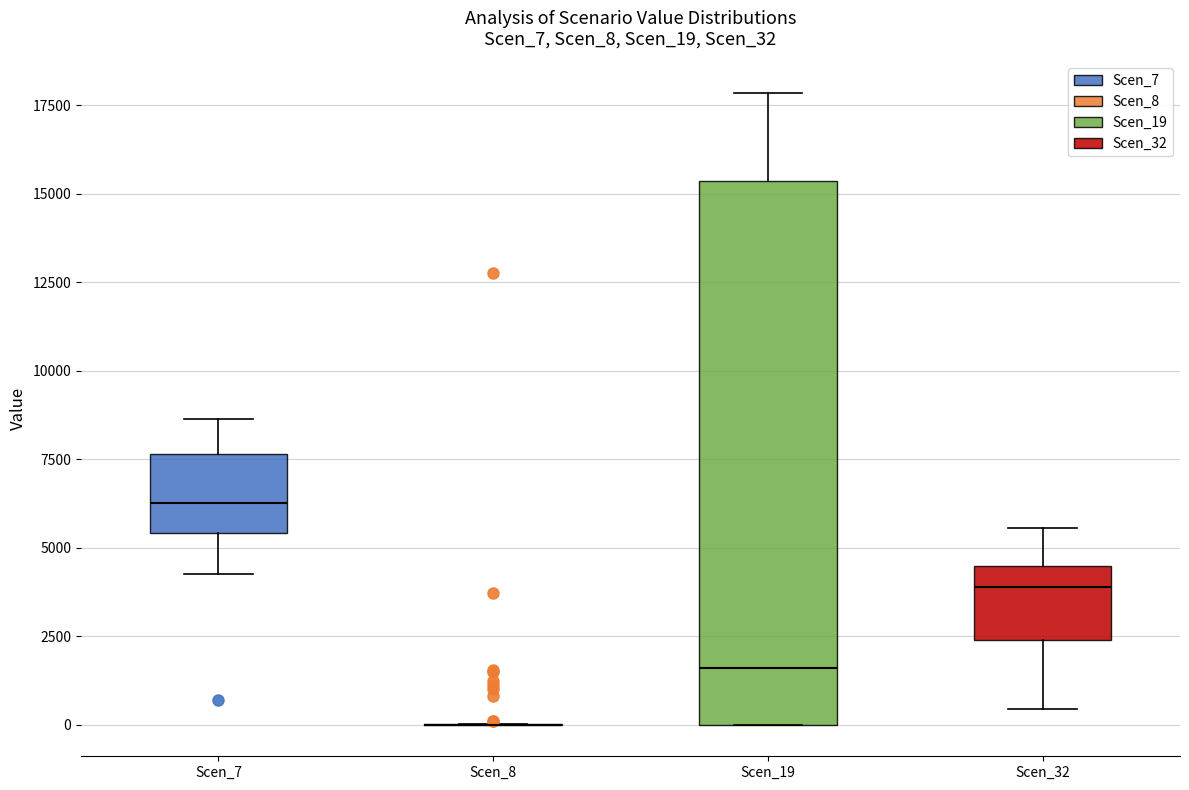

Reading left to right, read every box against the y-axis: the position of its median line, the range the box covers, and the ends of its whiskers. The values are not printed on the chart, so give them approximately, as read against the axis.

Scen_7: median 6500, box 5500 to 7500, whiskers 4000 to 8500
Scen_8: box collapsed to a line at 0, whiskers 0 to 0
Scen_19: median 1500, box 0 to 15500, whiskers 0 to 18000
Scen_32: median 4000, box 2500 to 4500, whiskers 500 to 5500